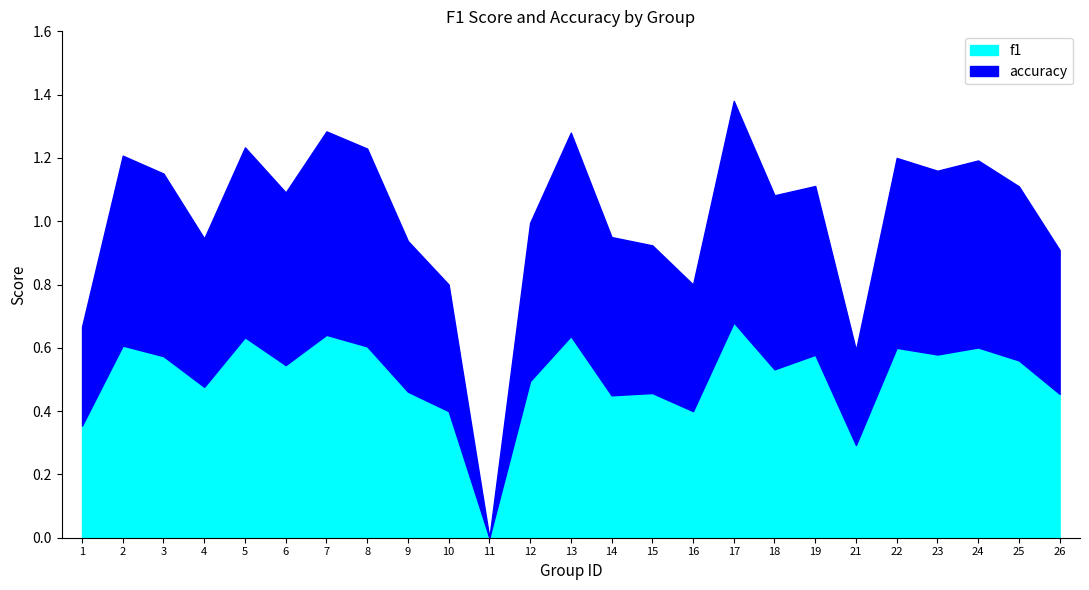

Count the accuracy values in the range 0 to 1.

25